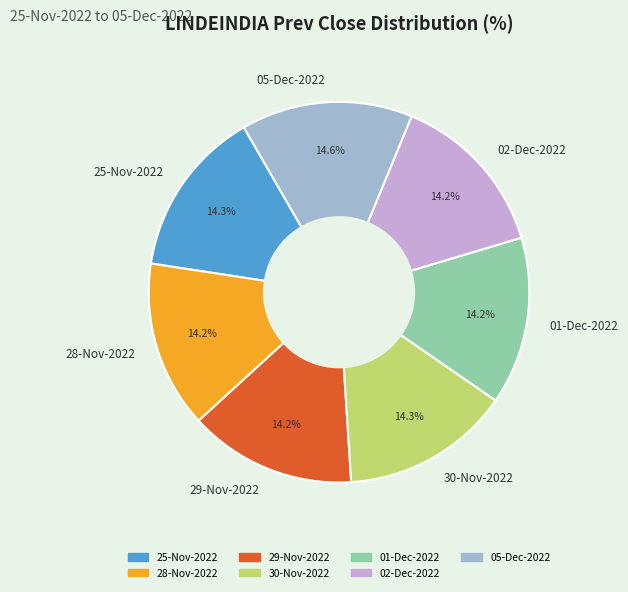

Is there any slice that represents more than half of the pie?

No